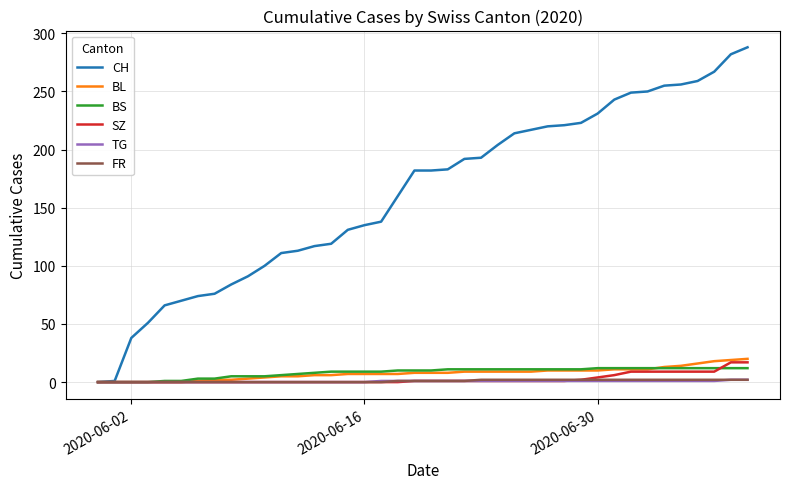

How many lines are shown in the chart?

6